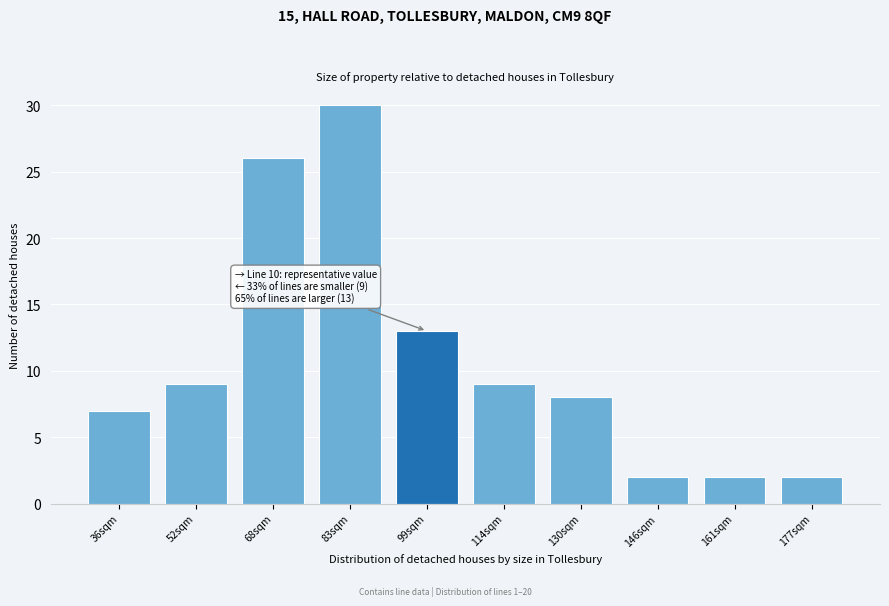

Reading left to right, list all the values displayed in this chart.

36sqm=7	52sqm=9	68sqm=26	83sqm=30	99sqm=13	114sqm=9	130sqm=8	146sqm=2	161sqm=2	177sqm=2